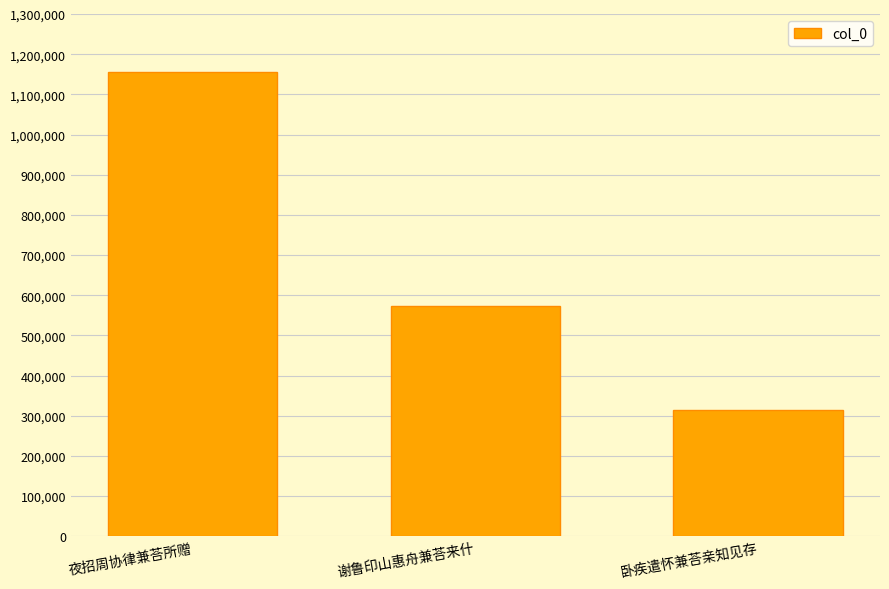

The value at 谢鲁印山惠舟兼荅来什 is 784585. True or false?

False